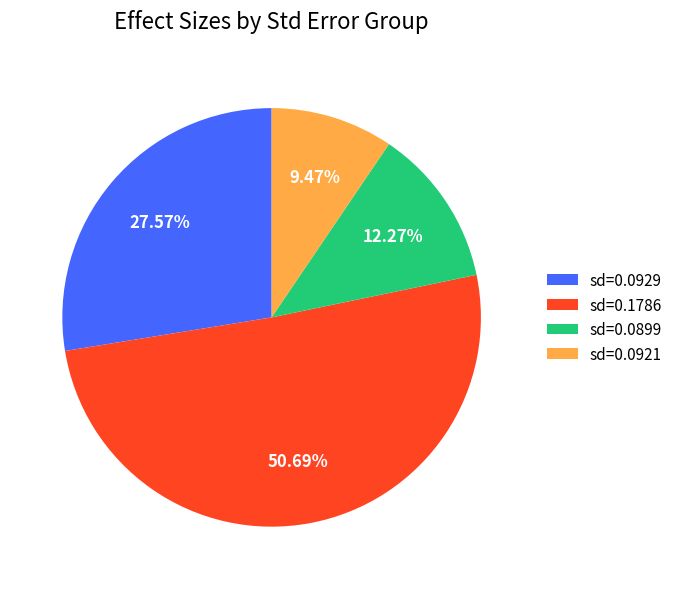

Which slice is the largest?

sd=0.1786